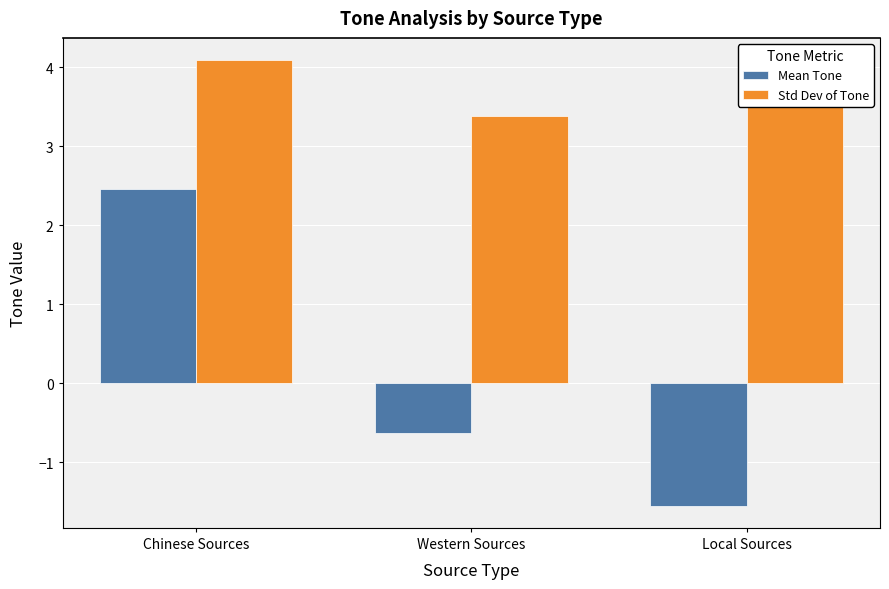

The Mean Tone series shows 1.5 at Chinese Sources. True or false?

False